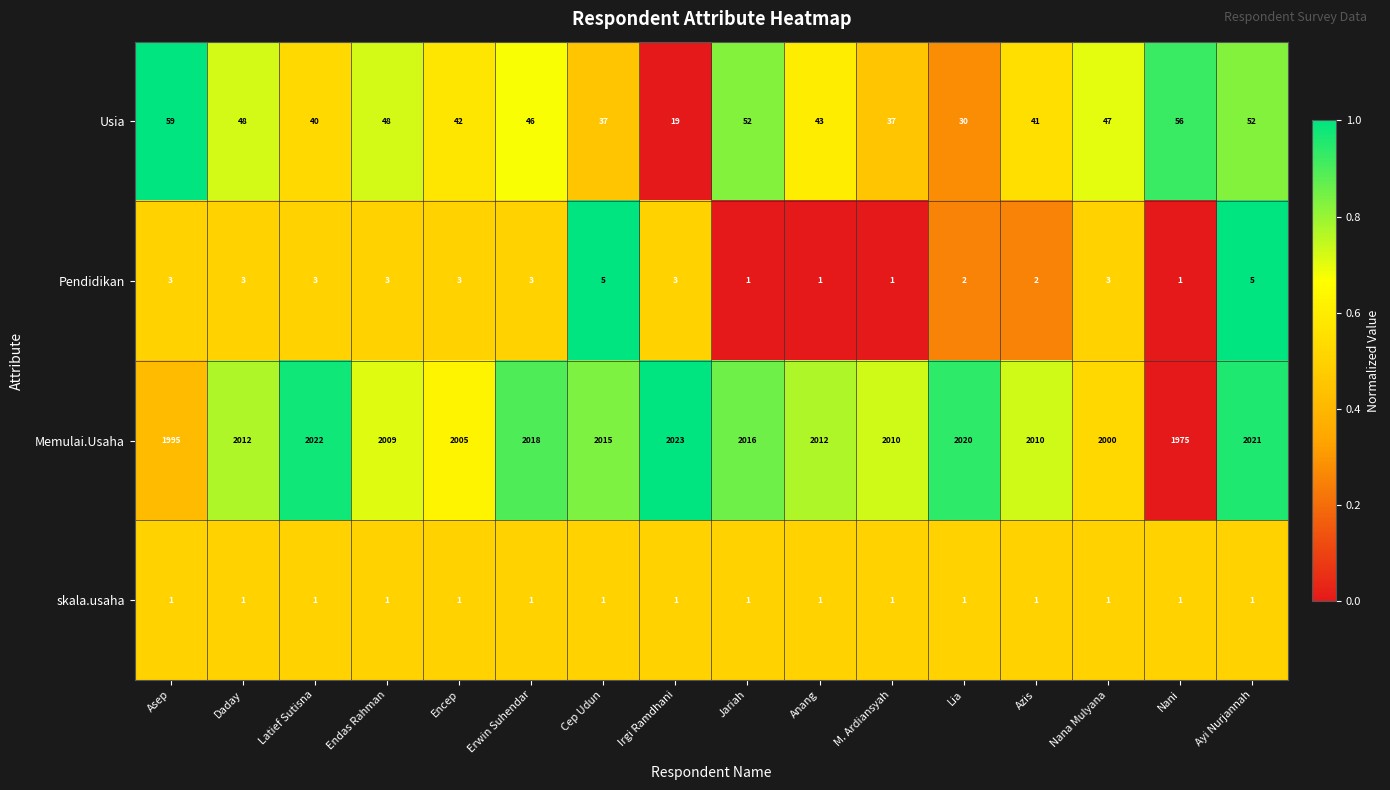

What is the difference between the second highest and second lowest values in the Usia series?

26